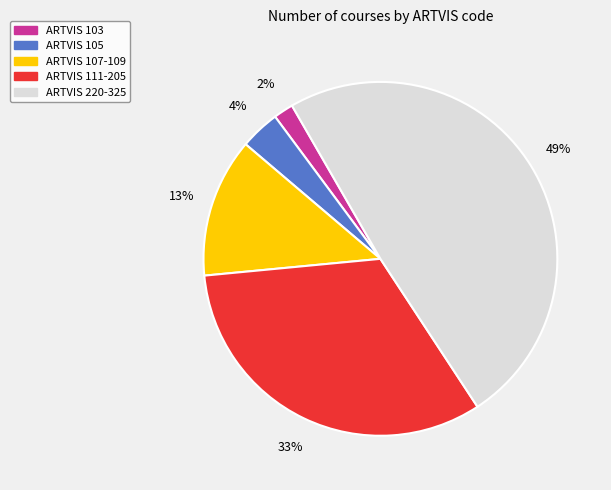

Is the sum of ARTVIS 105 and ARTVIS 220-325 greater than half?

Yes